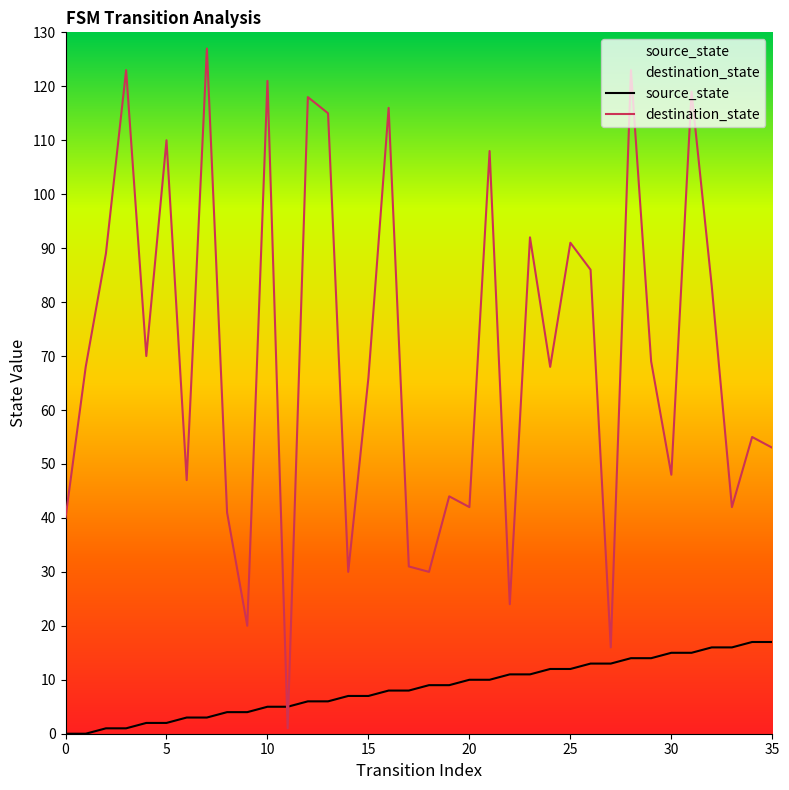

How many data points does each series have?

36